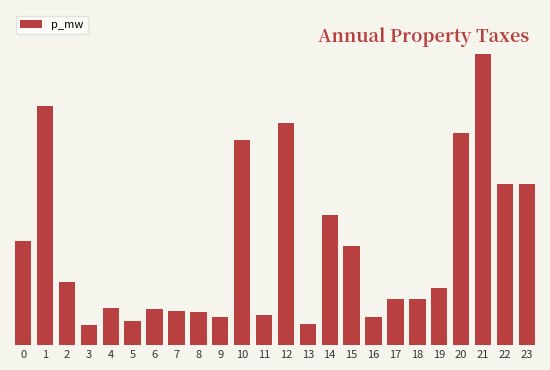

Does the chart contain any negative values?

No